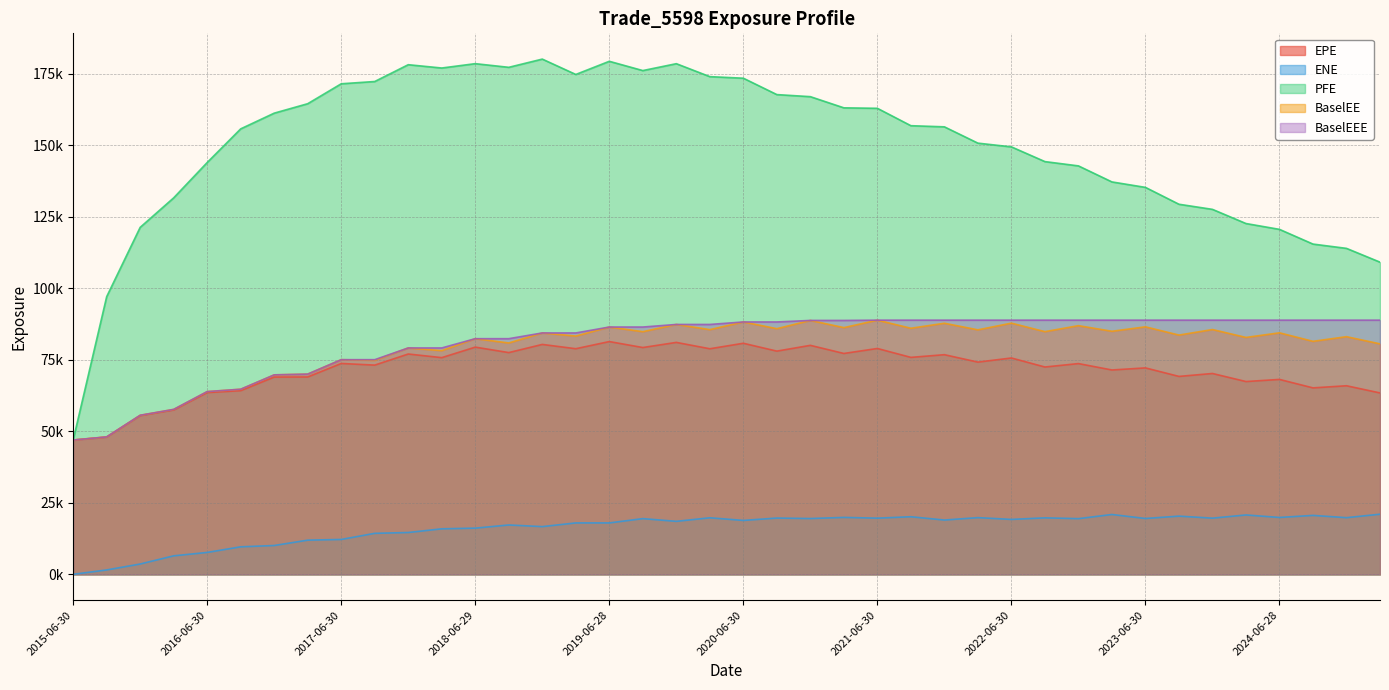

Which category has the lowest value across all series?

2015-06-30